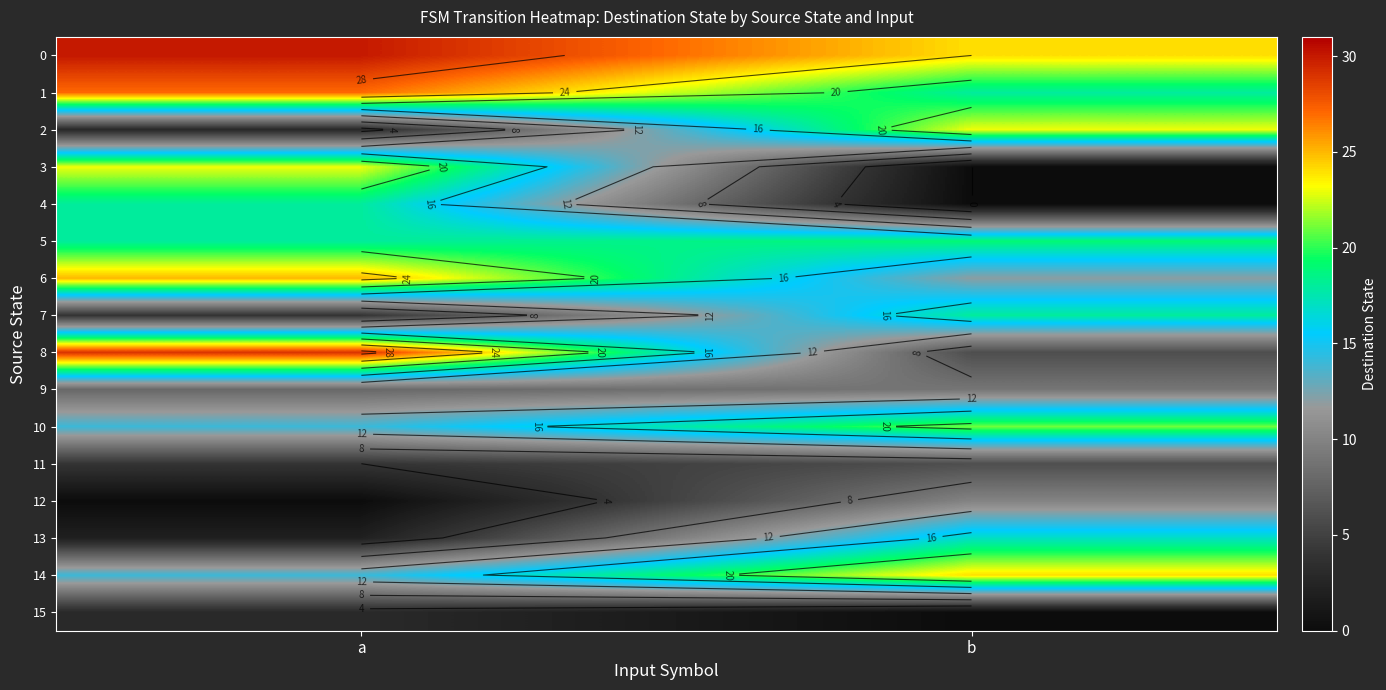

Which label corresponds to the largest value in the chart?

a